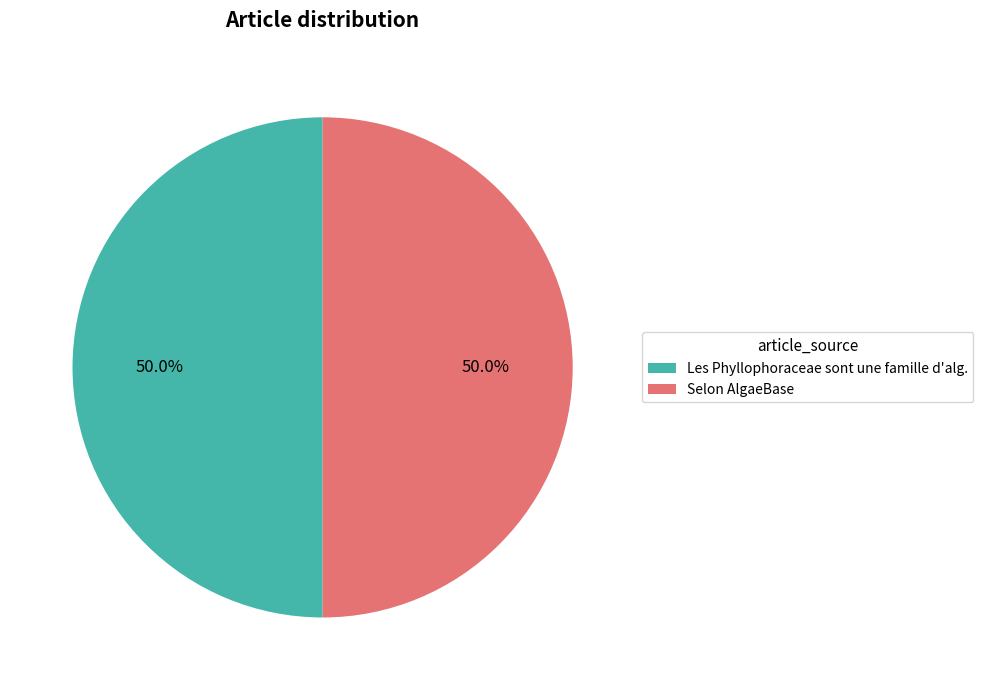

What percentage is the Selon AlgaeBase slice, to the nearest percent?

50%